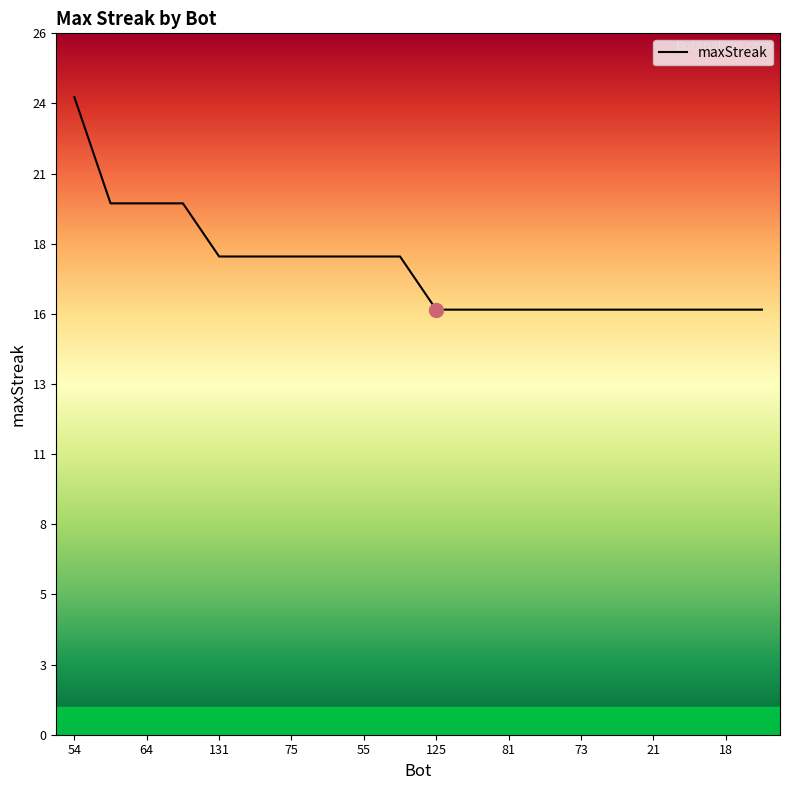

Which label corresponds to the smallest value in the chart?

125